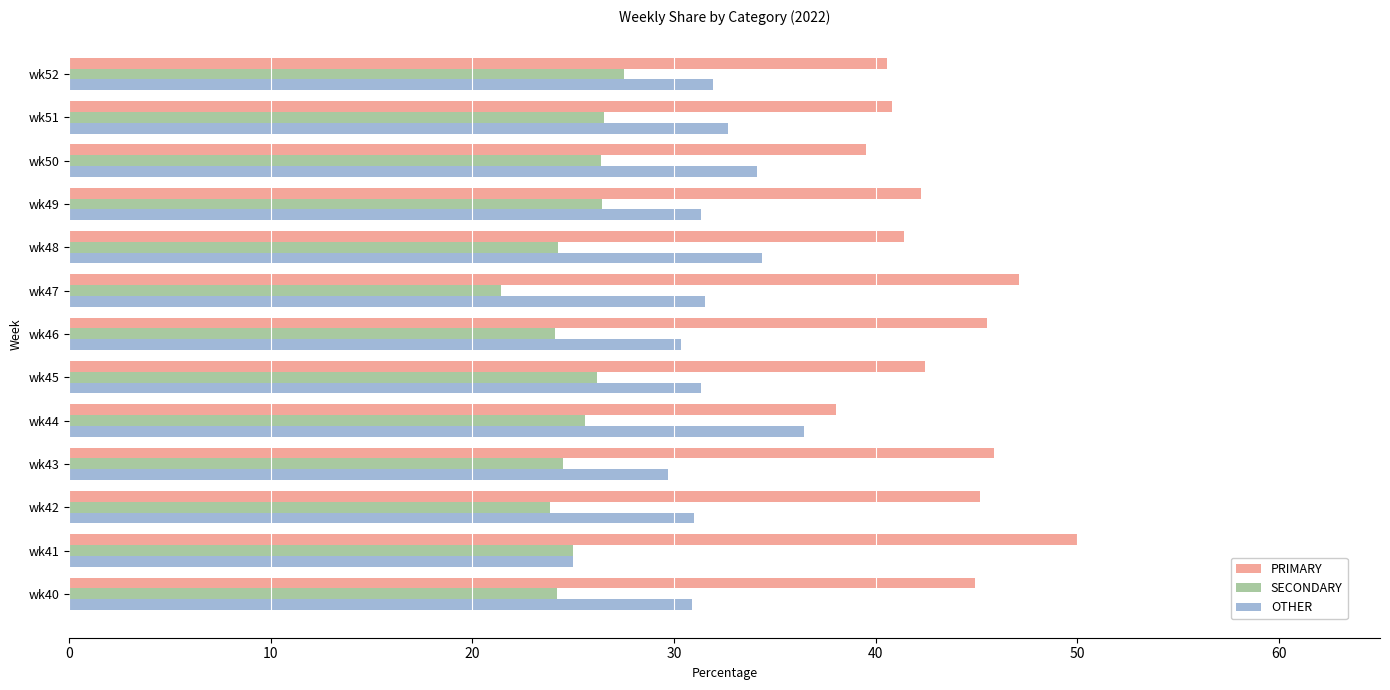

Which category has the lowest value in the OTHER series?

wk41